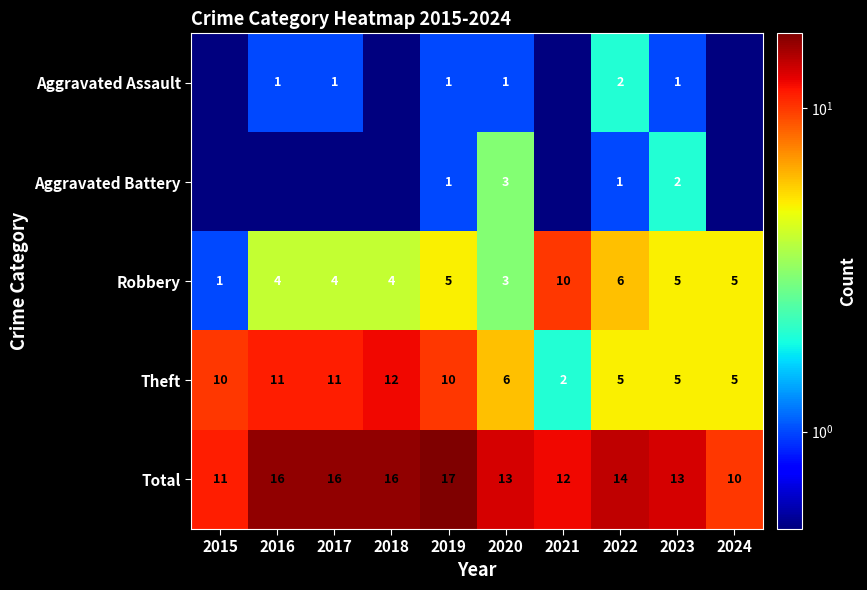

How many Total values are between 12 and 16?

7